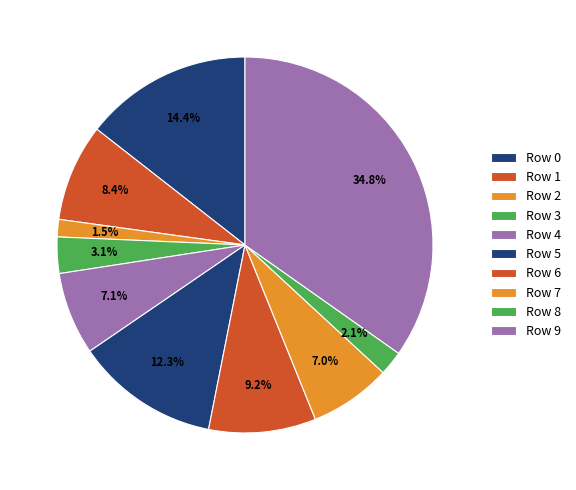

To the nearest percent, what percentage of the pie is Row 5?

12%